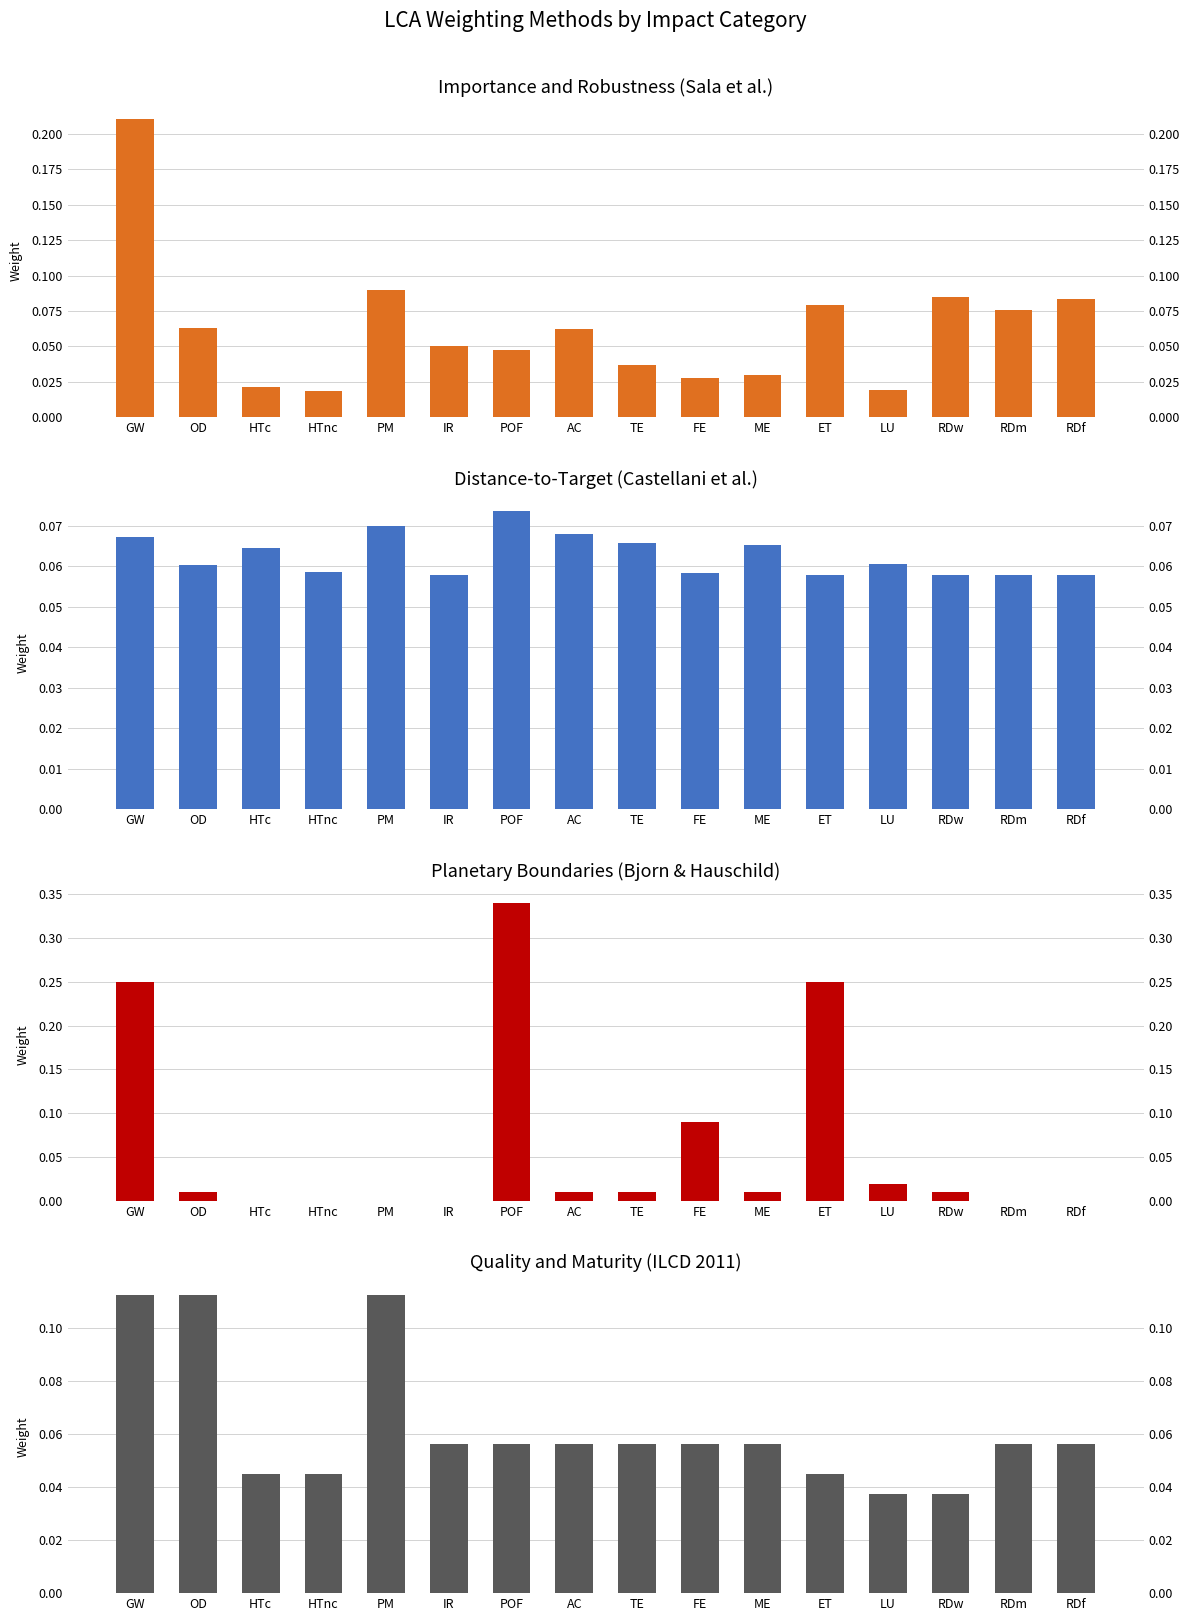

How many values in the Planetary Boundaries series exceed 0?

10